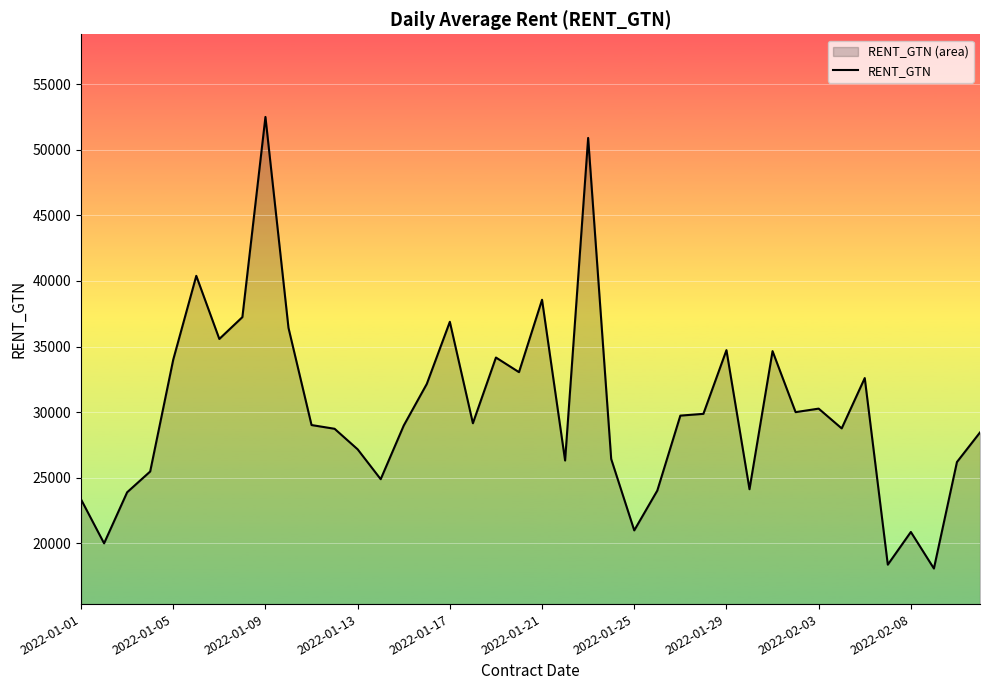

The value at 2022-01-25 is 20987.5. True or false?

True